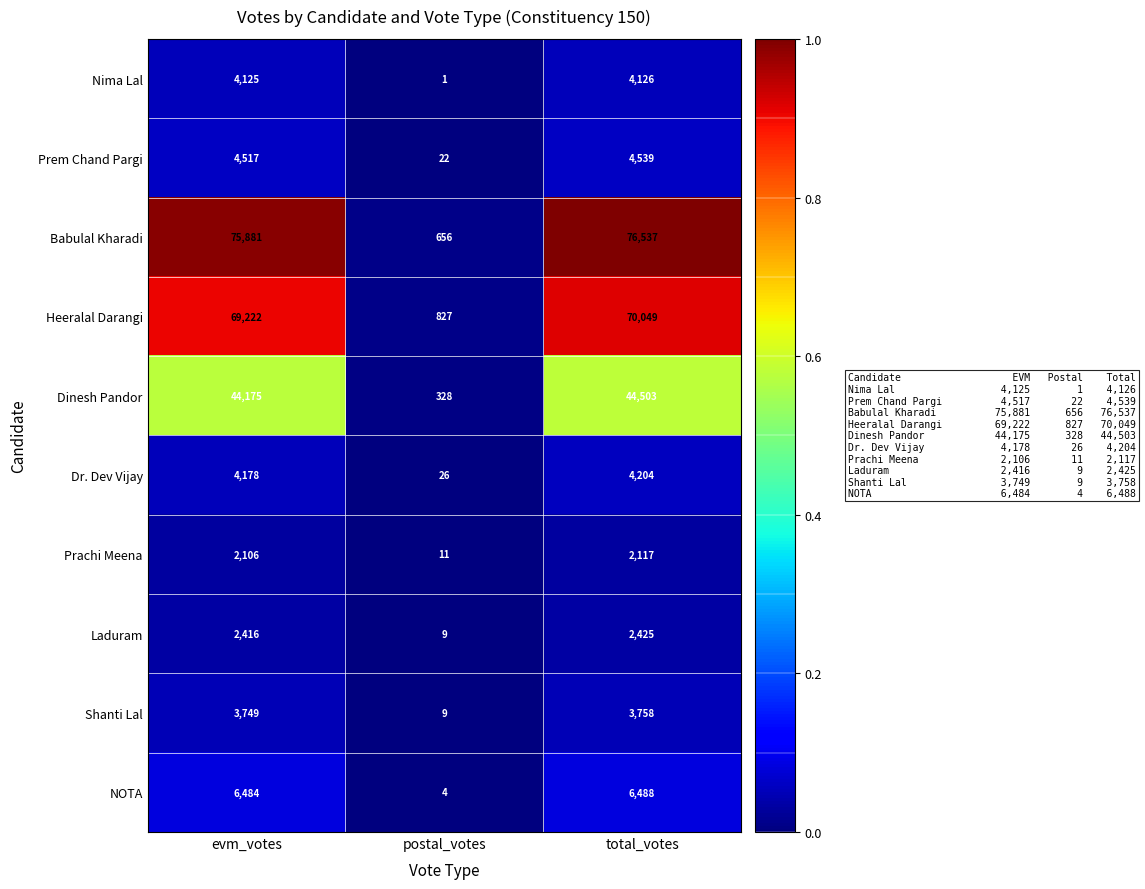

What is the total value across all series at evm_votes?

216853